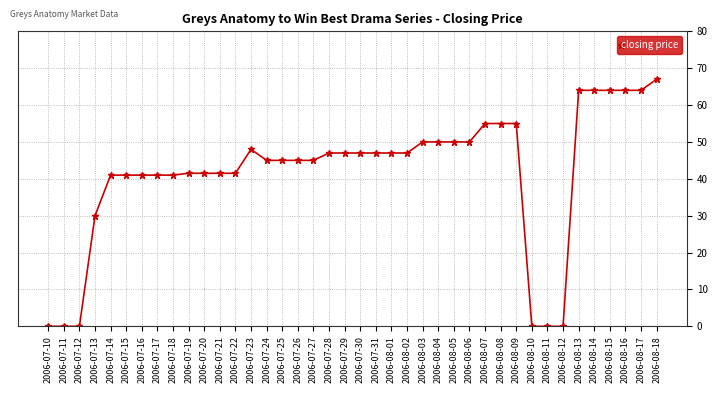

Count the number of categories in the chart.

40